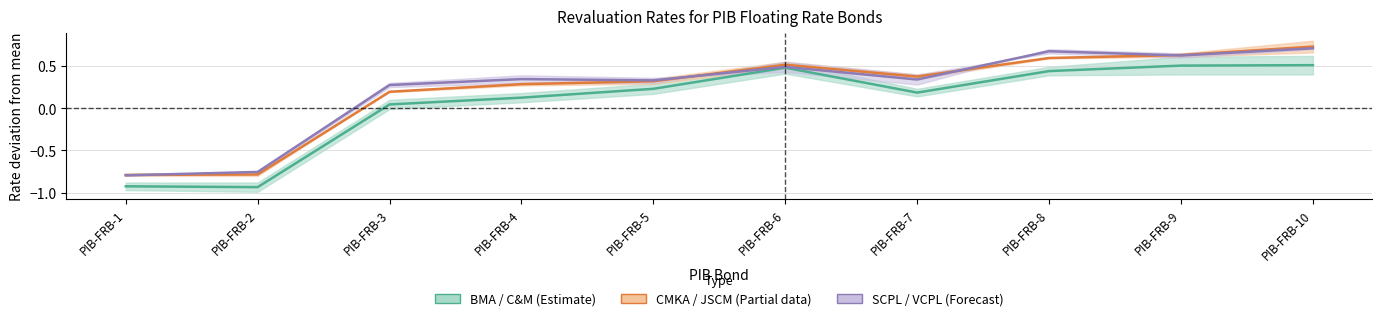

Reading right to left, list all the values displayed in this chart.

BMA / C&M (Estimate): 0.5	0.5	0.4	0.2	0.5	0.2	0.1	0.0	-0.9	-0.9
CMKA / JSCM (Partial): 0.7	0.6	0.6	0.4	0.5	0.3	0.3	0.2	-0.8	-0.8
SCPL / VCPL (Forecast): 0.7	0.6	0.7	0.3	0.5	0.3	0.3	0.3	-0.8	-0.8